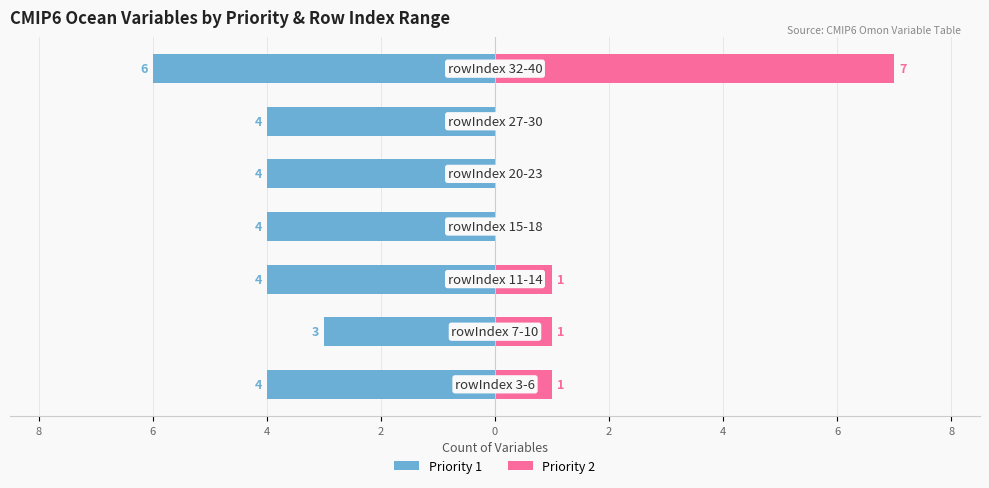

Which series has the widest spread of values?

Priority 2